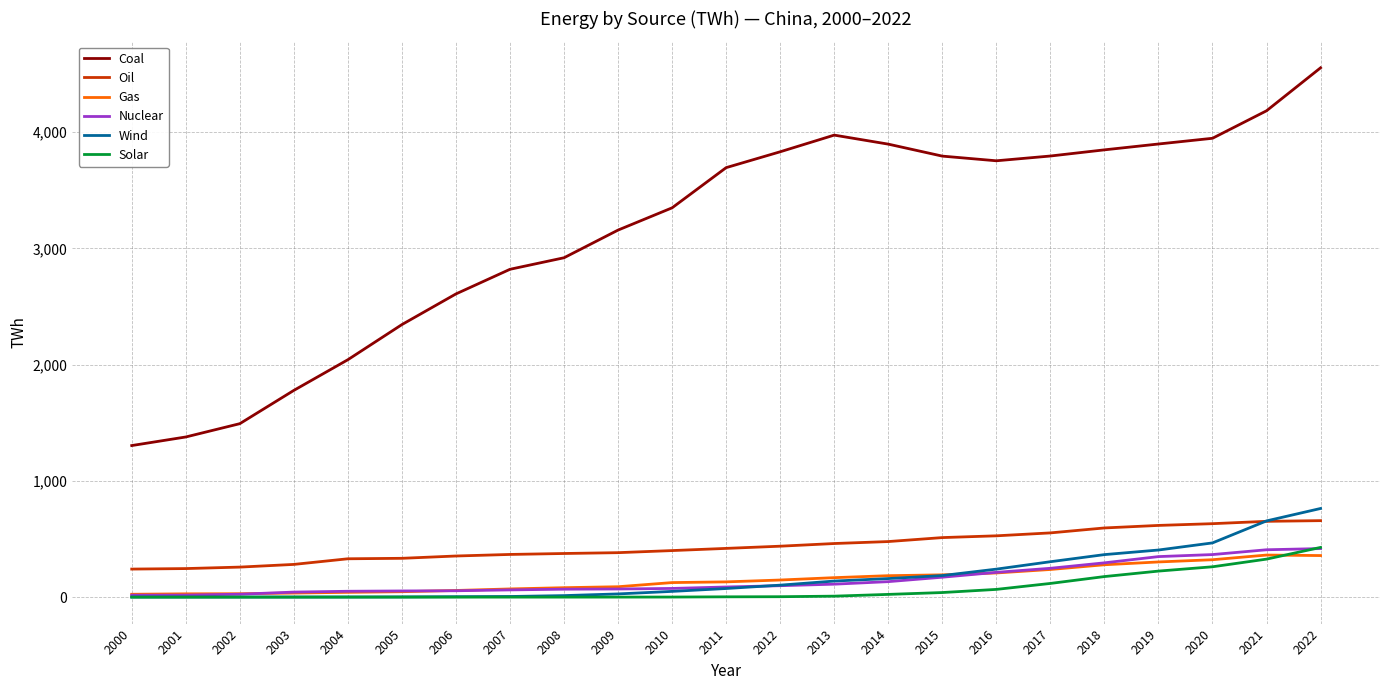

What is the difference between the second highest and minimum values in the Solar series?

327.0